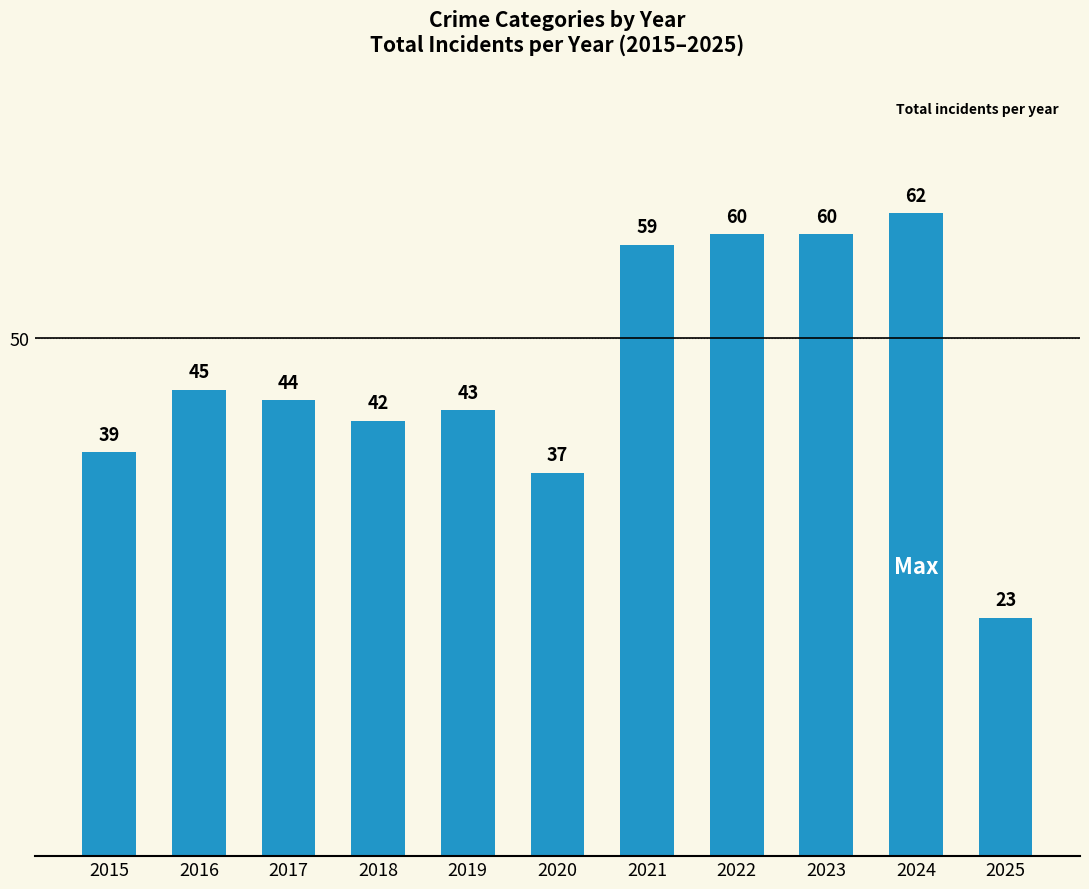

What is the smallest value displayed?

23